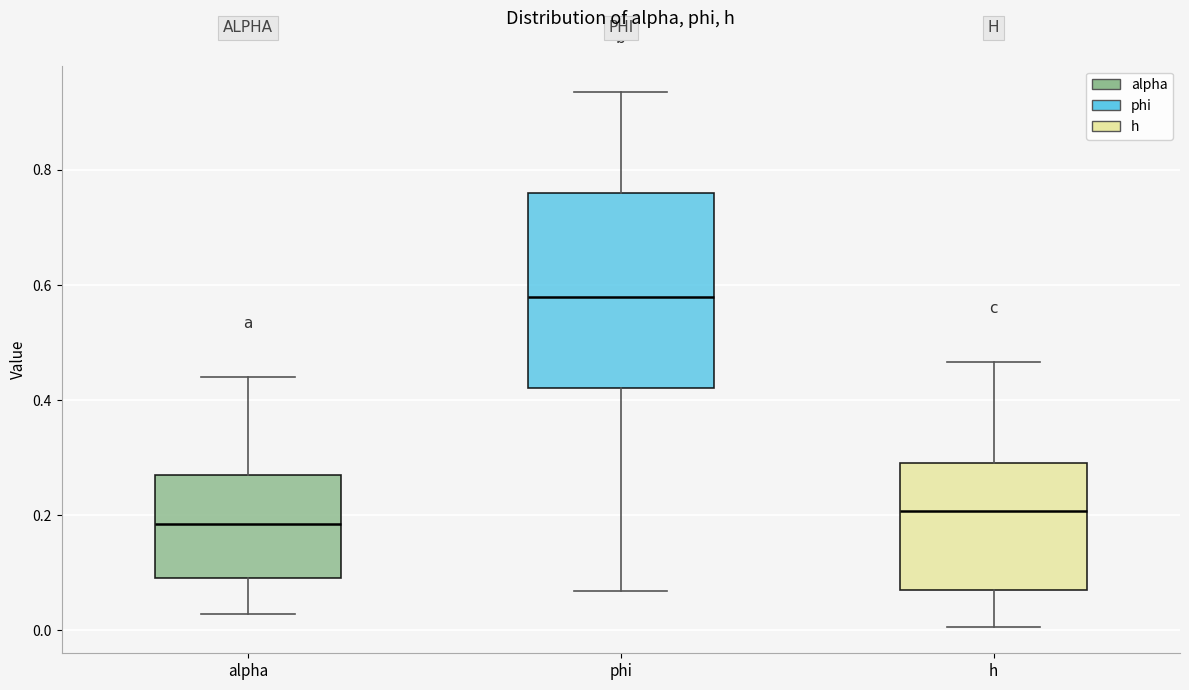

Which box has the lowest median line?

alpha